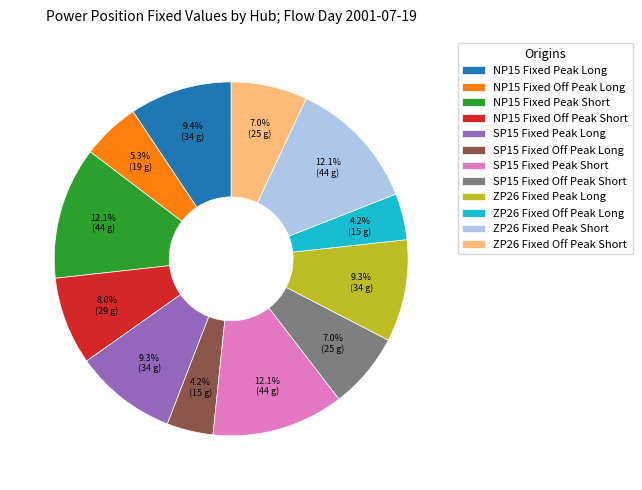

Count the number of slices in the pie.

12